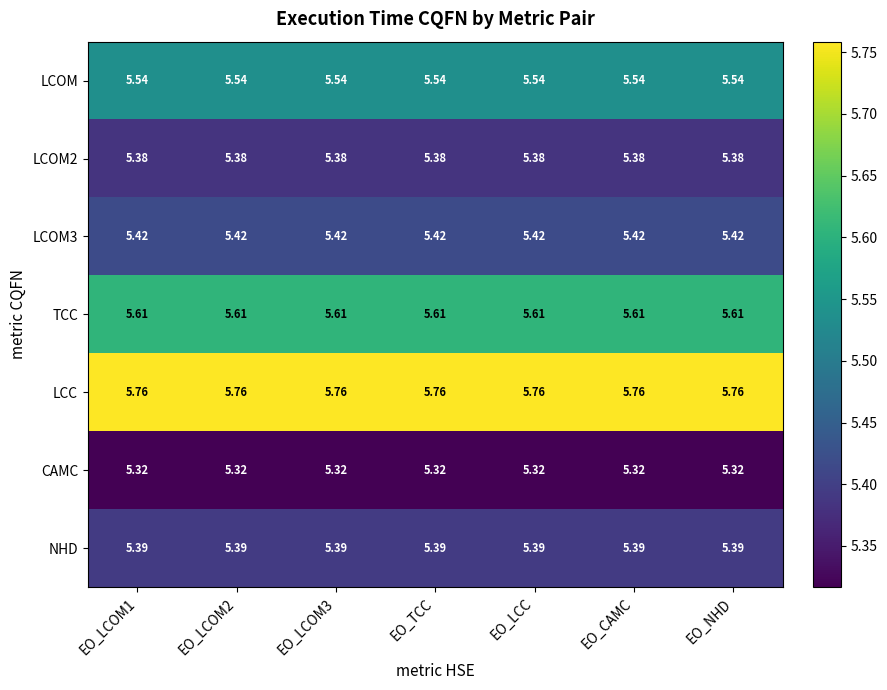

At how many categories does at least one series exceed 5?

7